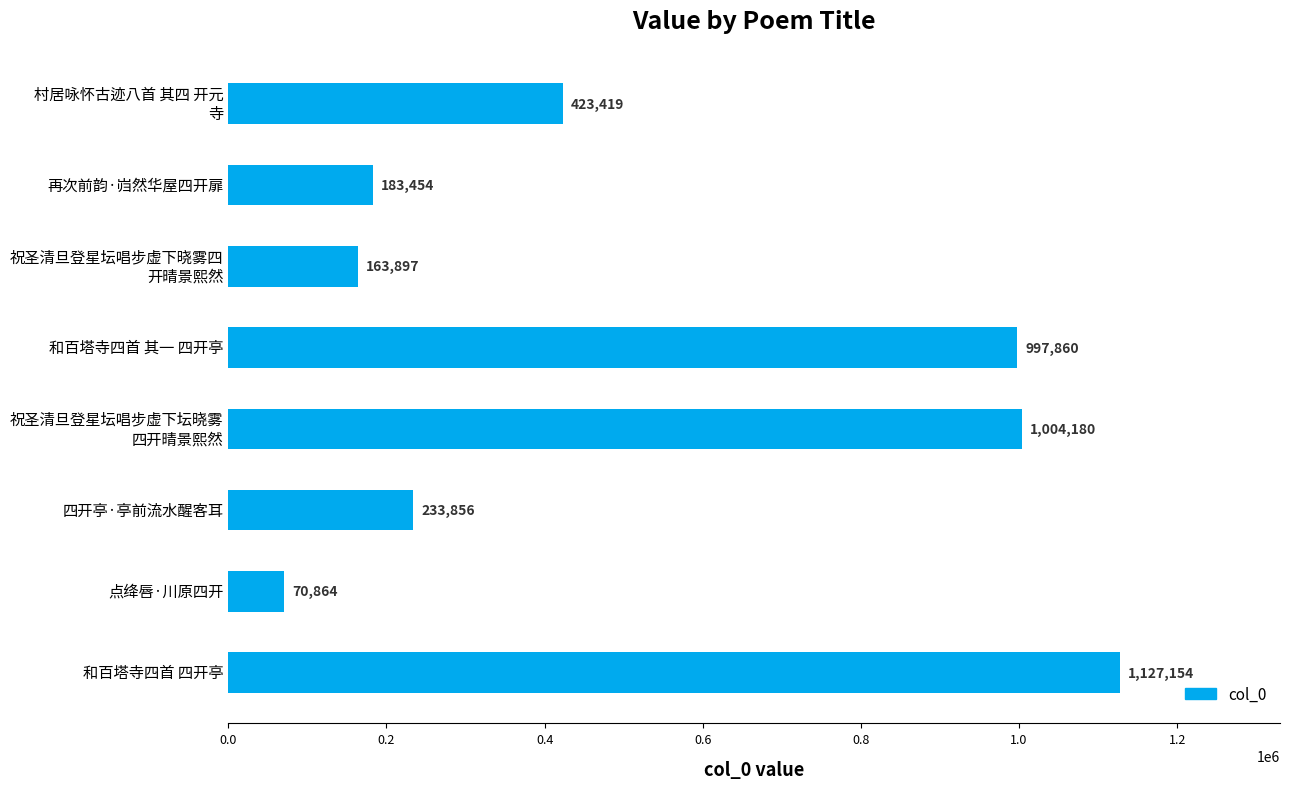

Reading bottom to top, what are all the values shown in this chart?

1127154	70864	233856	1004180	997860	163897	183454	423419